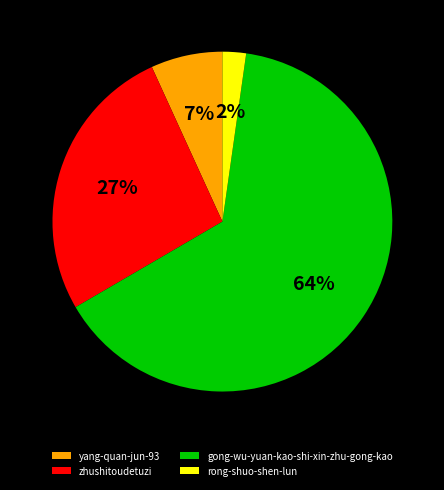

Rank the categories by value from lowest to highest.

rong-shuo-shen-lun, yang-quan-jun-93, zhushitoudetuzi, gong-wu-yuan-kao-shi-xin-zhu-gong-kao